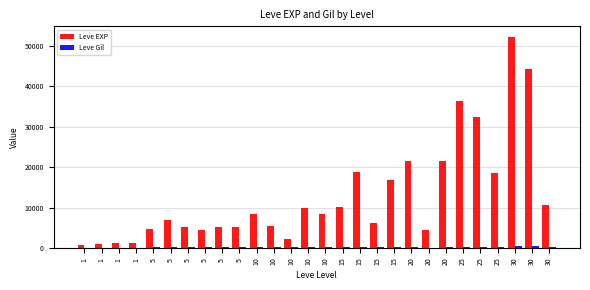

List the labels in order of Leve Gil value, largest first.

30, 30, 25, 15, 20, 25, 20, 15, 15, 5, 15, 10, 10, 25, 5, 10, 10, 10, 5, 5, 5, 5, 30, 1, 1, 1, 1, 20